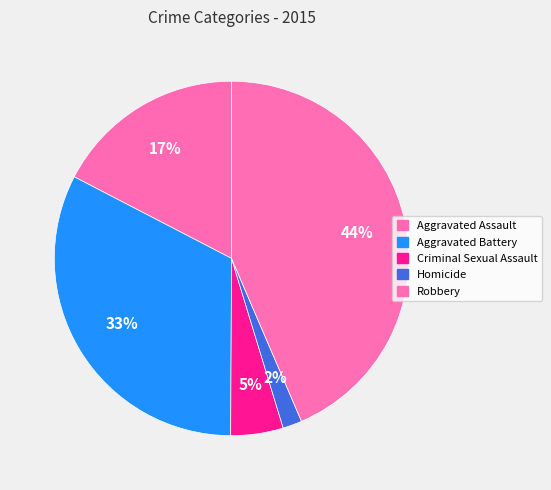

Does any single category account for the majority?

No